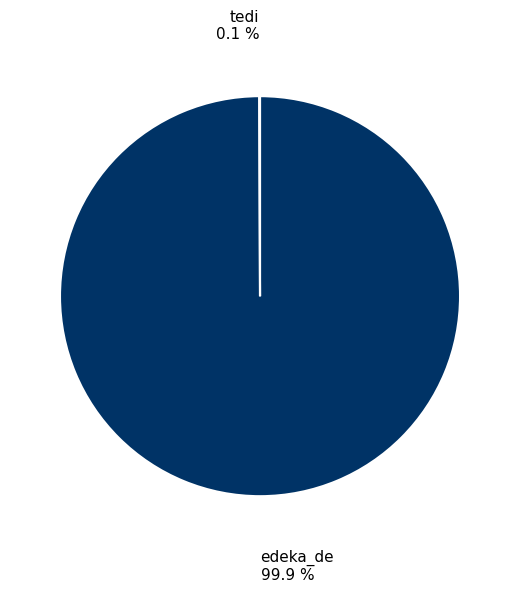

Which category accounts for the majority?

edeka_de